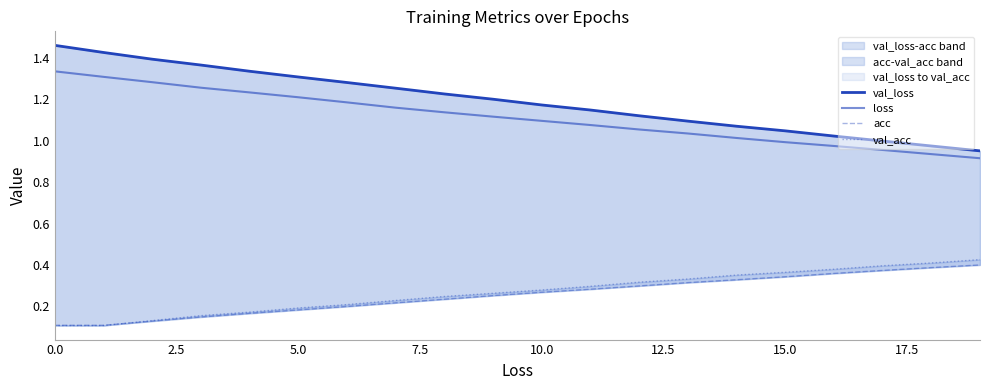

What is the greatest value displayed?

1.5